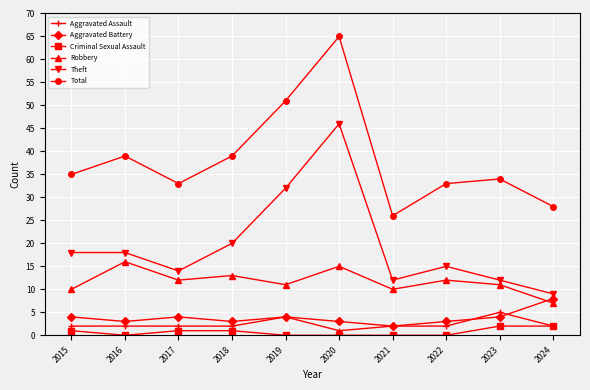

What is the value of the Theft point at the 6th from the left?

46